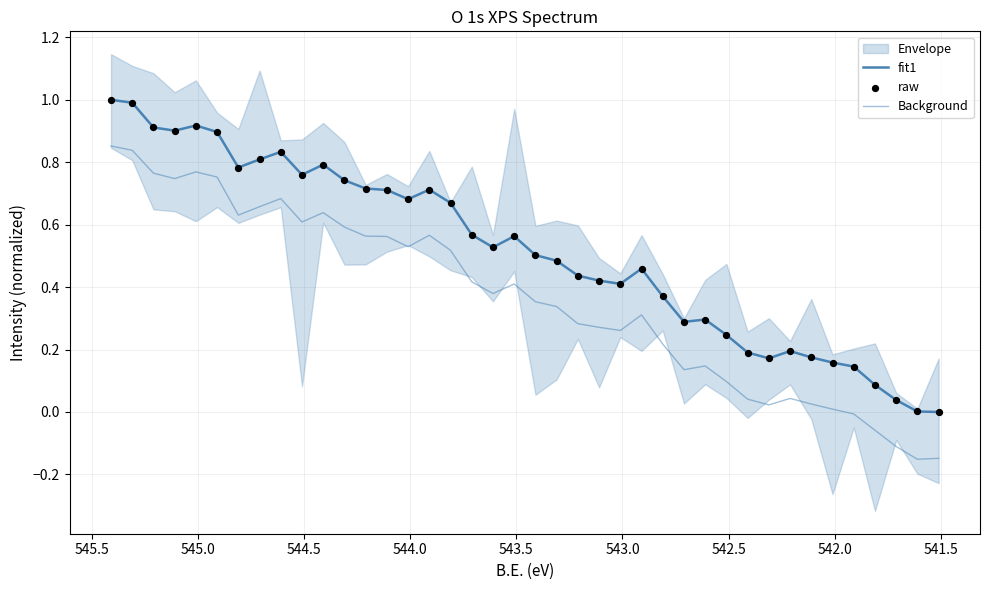

Is the value of raw at 39 greater than the value of Background at 546.0?

No